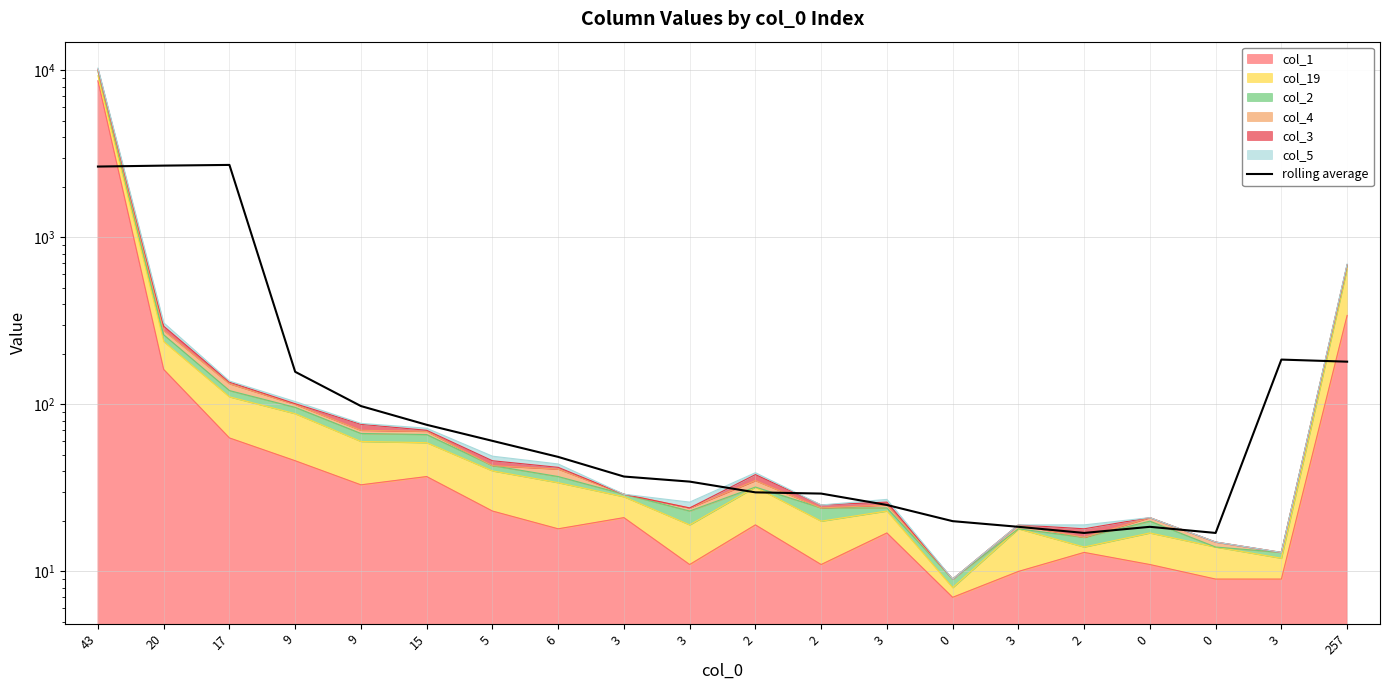

What is the ratio of the value at 20 to the value at 15?

35.6